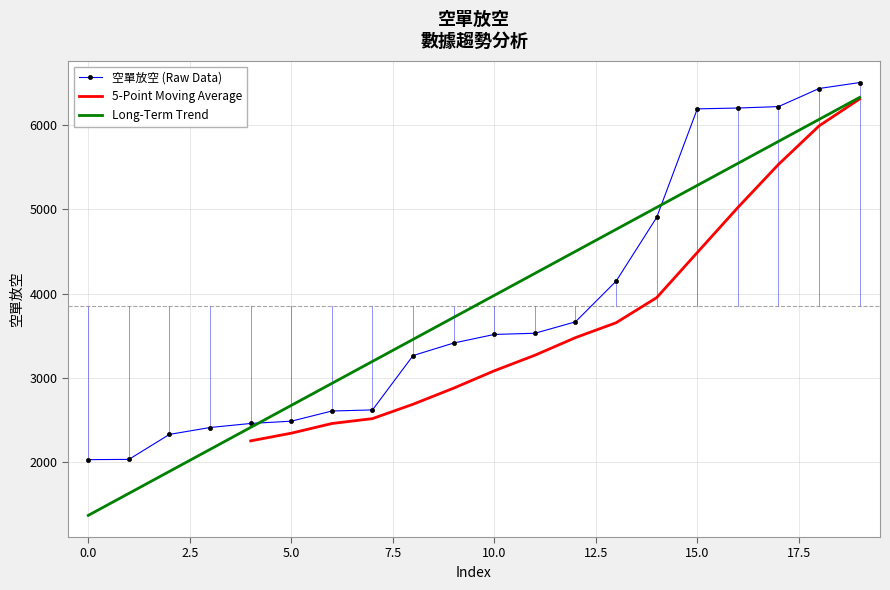

What is the sum of the values at 4 and 14?

7363